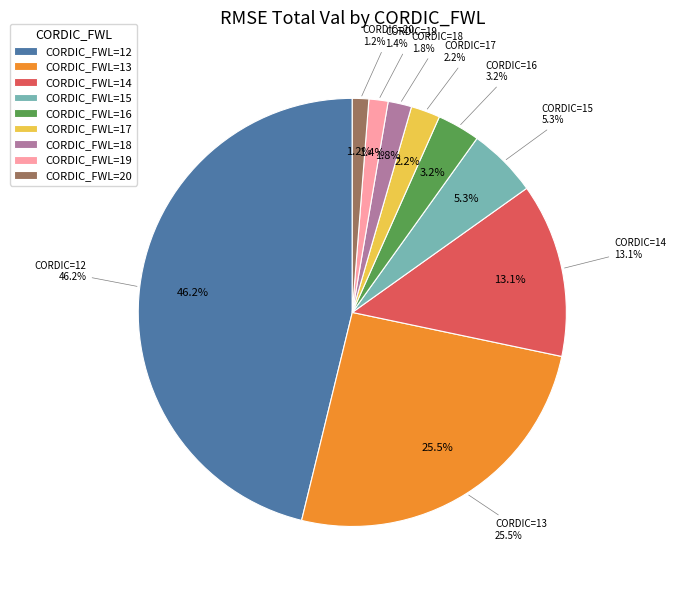

Does any single category account for the majority?

No